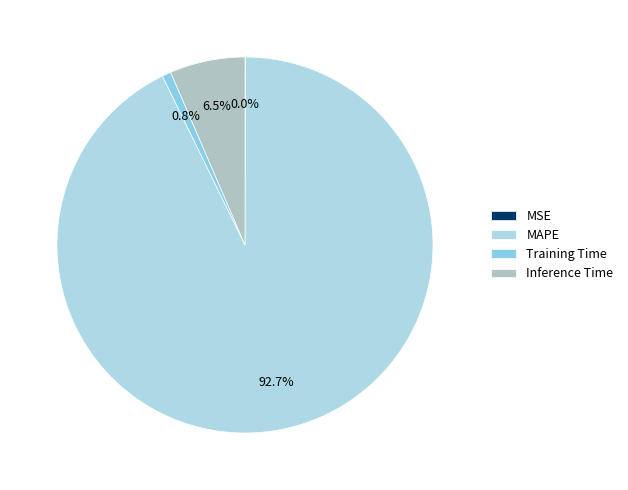

To the nearest percent, what percentage of the pie is Inference Time?

6%